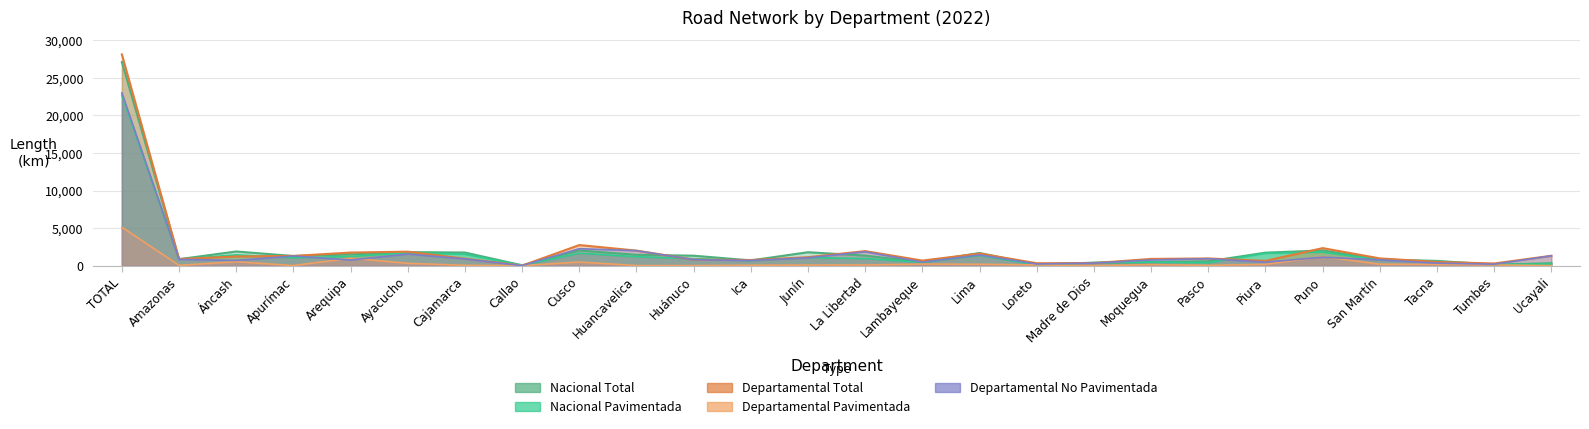

Which has a higher value, Áncash or Ayacucho?

Áncash